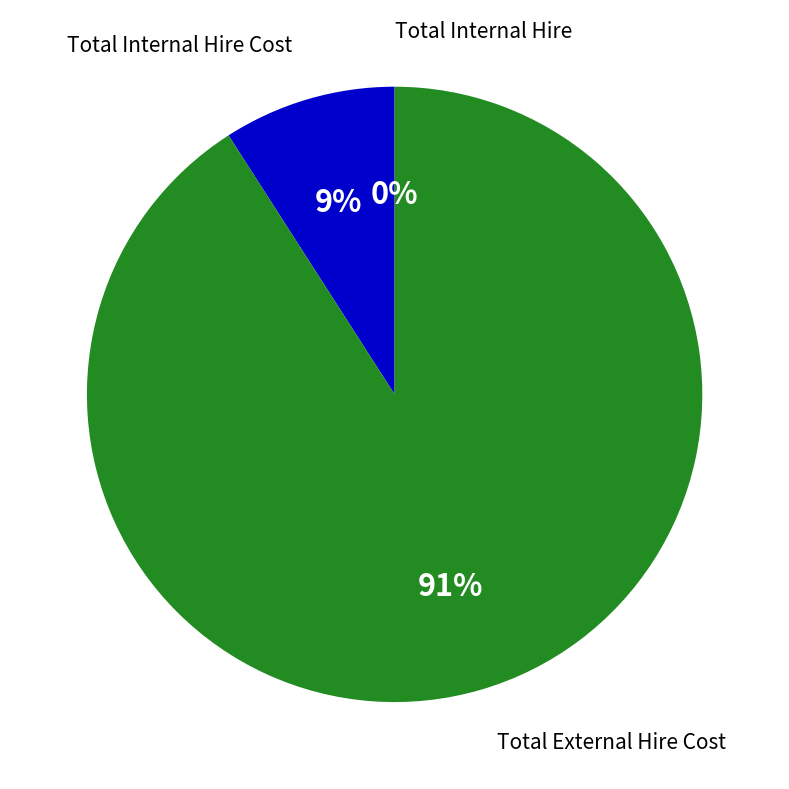

To the nearest percent, what is the average slice percentage?

33%